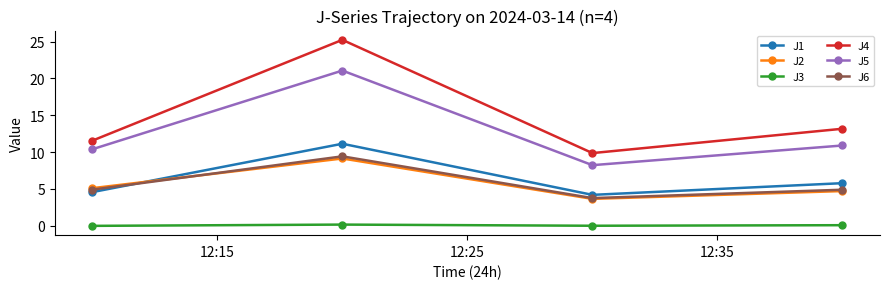

True or false: J1 and J4 intersect in this chart.

False